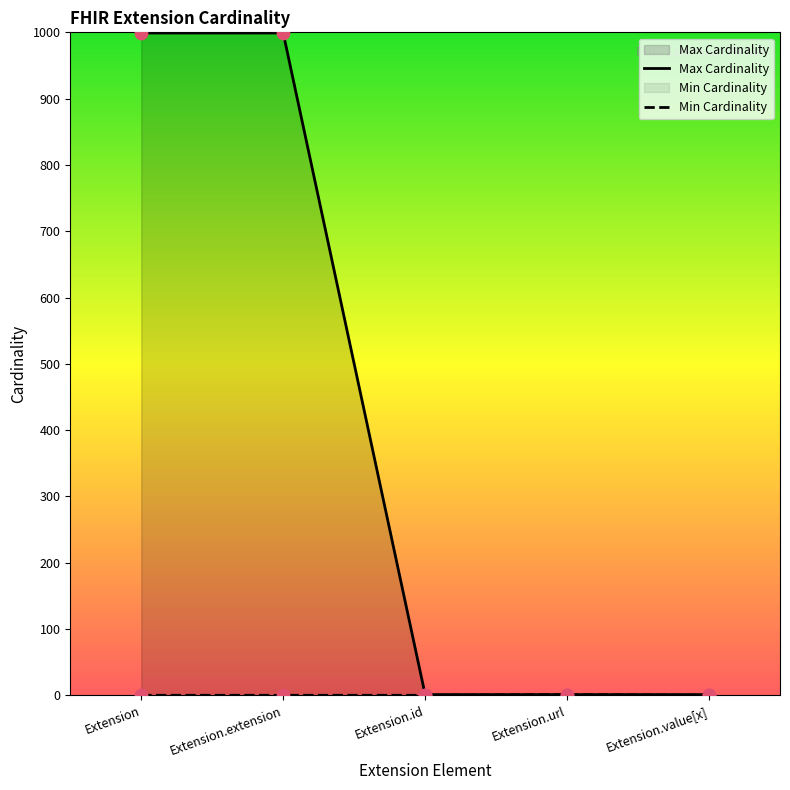

At how many categories does at least one series exceed 53?

2